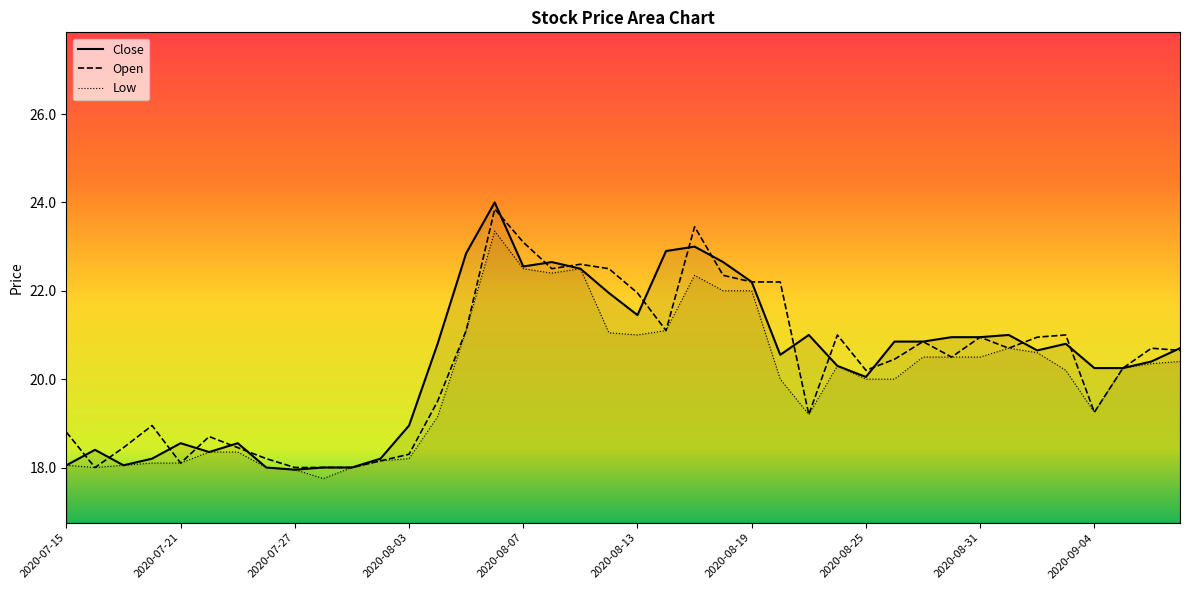

Reading left to right, what are all the values shown in this chart?

Close: 2020-07-15=18.1	2020-07-16=18.4	2020-07-17=18.1	2020-07-20=18.2	2020-07-21=18.6	2020-07-22=18.4	2020-07-23=18.6	2020-07-24=18.0	2020-07-27=17.9	2020-07-28=18.0	2020-07-29=18.0	2020-07-31=18.2	2020-08-03=18.9	2020-08-04=20.8	2020-08-05=22.9	2020-08-06=24.0	2020-08-07=22.6	2020-08-10=22.6	2020-08-11=22.5	2020-08-12=21.9	2020-08-13=21.4	2020-08-14=22.9	2020-08-17=23.0	2020-08-18=22.6	2020-08-19=22.2	2020-08-20=20.6	2020-08-21=21.0	2020-08-24=20.3	2020-08-25=20.1	2020-08-26=20.9	2020-08-27=20.9	2020-08-28=20.9	2020-08-31=20.9	2020-09-01=21.0	2020-09-02=20.6	2020-09-03=20.8	2020-09-04=20.2	2020-09-07=20.2	2020-09-08=20.4	2020-09-09=20.7
Open: 2020-07-15=18.8	2020-07-16=18.0	2020-07-17=18.4	2020-07-20=18.9	2020-07-21=18.1	2020-07-22=18.7	2020-07-23=18.4	2020-07-24=18.2	2020-07-27=18.0	2020-07-28=18.0	2020-07-29=18.0	2020-07-31=18.1	2020-08-03=18.3	2020-08-04=19.5	2020-08-05=21.1	2020-08-06=23.9	2020-08-07=23.1	2020-08-10=22.5	2020-08-11=22.6	2020-08-12=22.5	2020-08-13=21.9	2020-08-14=21.1	2020-08-17=23.4	2020-08-18=22.4	2020-08-19=22.2	2020-08-20=22.2	2020-08-21=19.2	2020-08-24=21.0	2020-08-25=20.2	2020-08-26=20.4	2020-08-27=20.9	2020-08-28=20.5	2020-08-31=20.9	2020-09-01=20.7	2020-09-02=20.9	2020-09-03=21.0	2020-09-04=19.2	2020-09-07=20.2	2020-09-08=20.7	2020-09-09=20.6
Low: 2020-07-15=18.1	2020-07-16=18.0	2020-07-17=18.1	2020-07-20=18.1	2020-07-21=18.1	2020-07-22=18.4	2020-07-23=18.4	2020-07-24=18.0	2020-07-27=17.9	2020-07-28=17.8	2020-07-29=18.0	2020-07-31=18.1	2020-08-03=18.2	2020-08-04=19.1	2020-08-05=21.1	2020-08-06=23.4	2020-08-07=22.5	2020-08-10=22.4	2020-08-11=22.5	2020-08-12=21.1	2020-08-13=21.0	2020-08-14=21.1	2020-08-17=22.4	2020-08-18=22.0	2020-08-19=22.0	2020-08-20=20.0	2020-08-21=19.2	2020-08-24=20.3	2020-08-25=20.0	2020-08-26=20.0	2020-08-27=20.5	2020-08-28=20.5	2020-08-31=20.5	2020-09-01=20.7	2020-09-02=20.6	2020-09-03=20.2	2020-09-04=19.2	2020-09-07=20.2	2020-09-08=20.4	2020-09-09=20.4